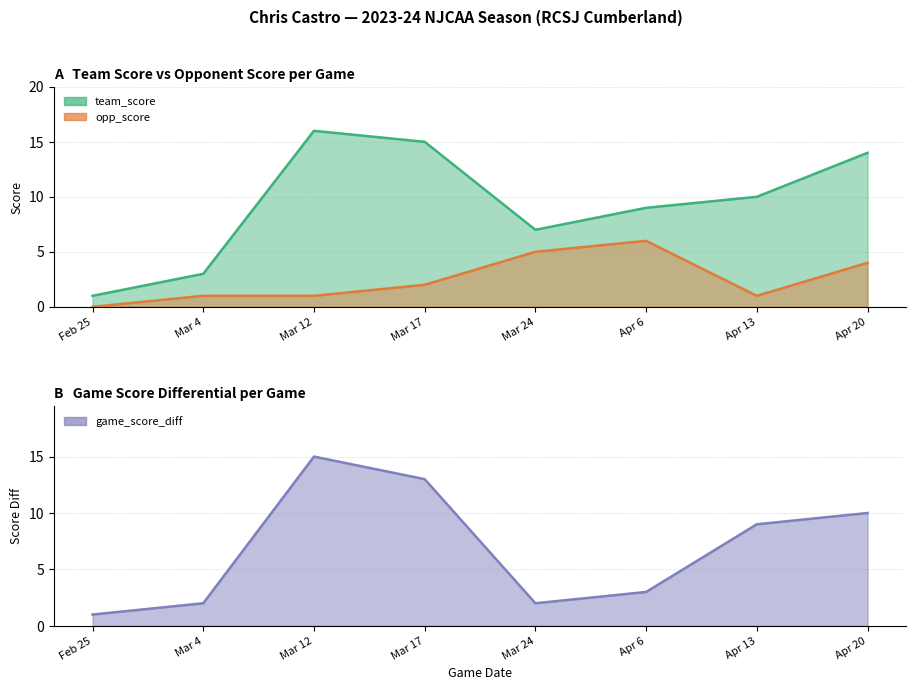

Reading left to right, transcribe all the data shown in this chart.

team_score: 1	3	16	15	7	9	10	14
opp_score: 0	1	1	2	5	6	1	4
game_score_diff: 1	2	15	13	2	3	9	10